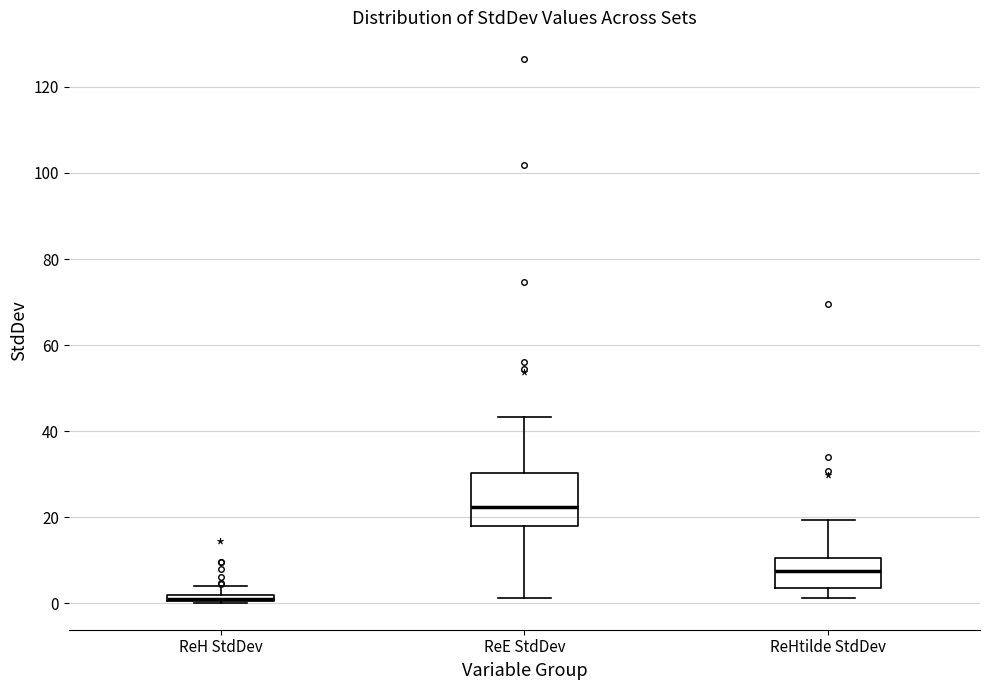

Where is the lower edge of the box for ReHtilde StdDev on the y-axis? The values are not printed on the chart, so give them approximately, as read against the axis.

4